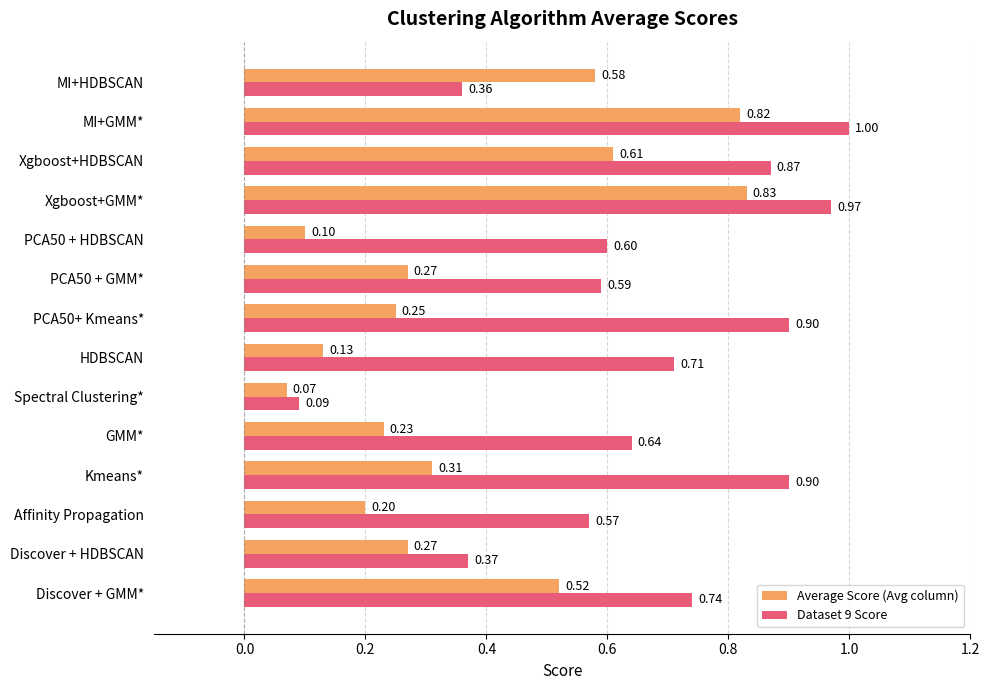

Rank the series by their maximum value, from highest to lowest.

Dataset 9 Score, Average Score (Avg column)